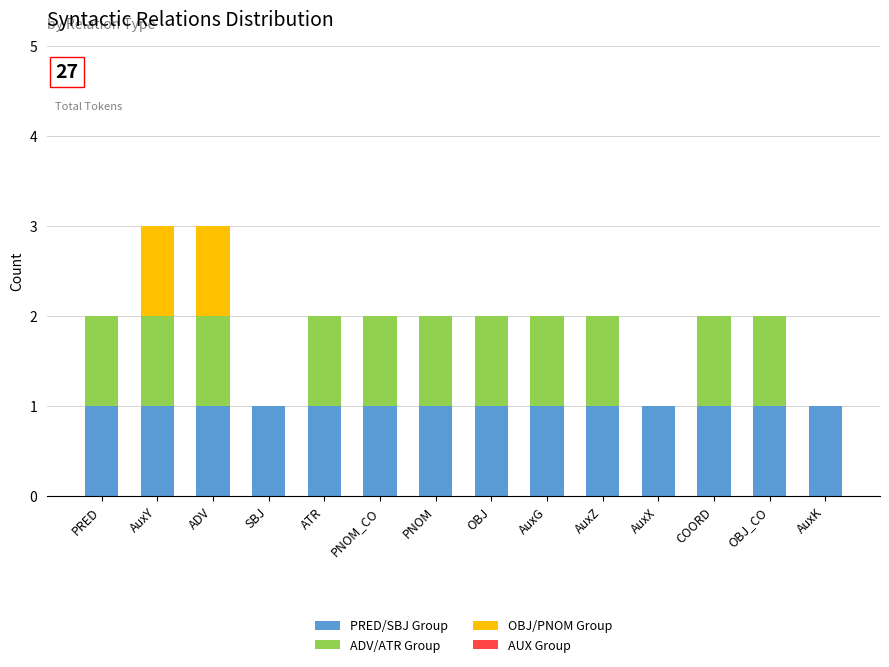

Are the bars horizontal?

No